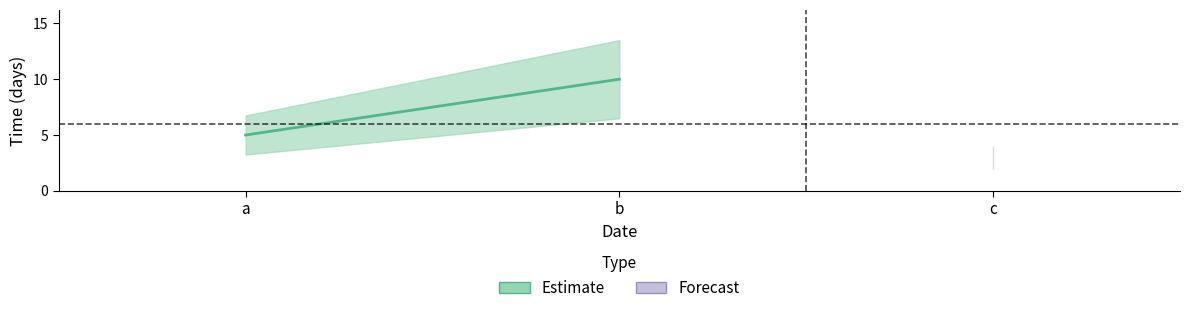

True or false: the data shows 9 at a.

False